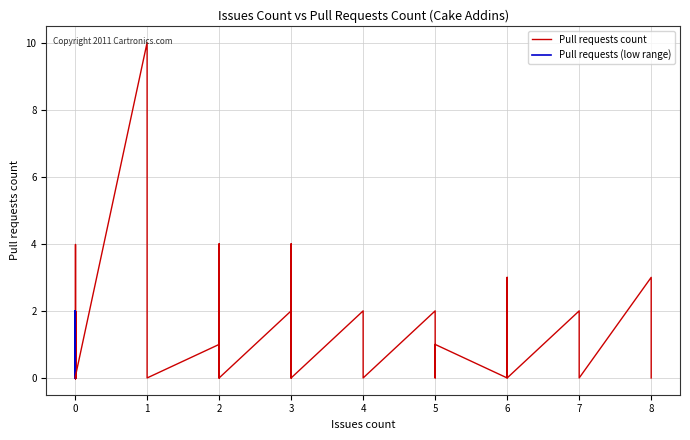

True or false: Pull requests count and Pull requests (low range) intersect in this chart.

False